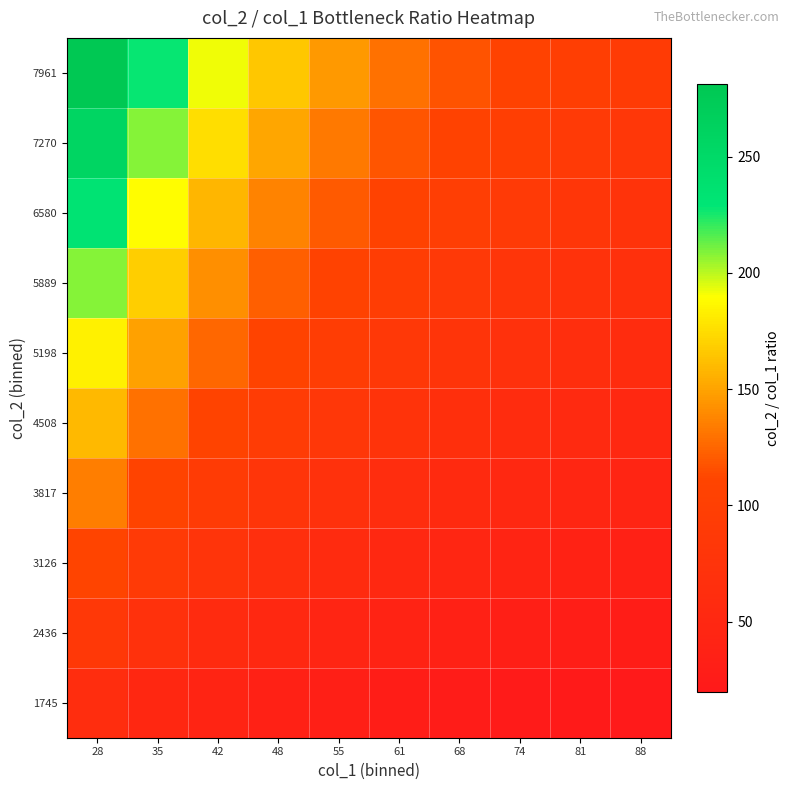

Count the number of categories in the chart.

10